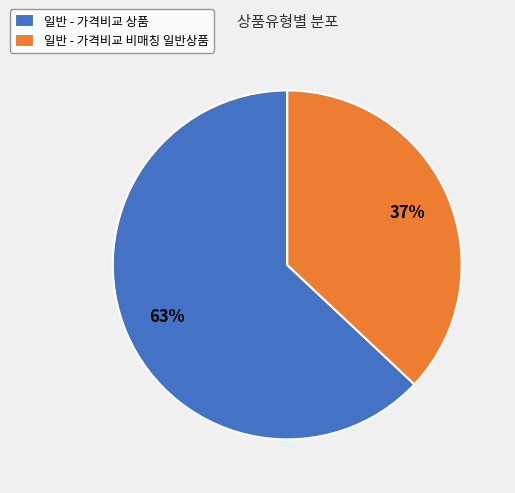

To the nearest percent, what is the combined percentage of 일반 - 가격비교 상품 and 일반 - 가격비교 비매칭 일반상품?

100%